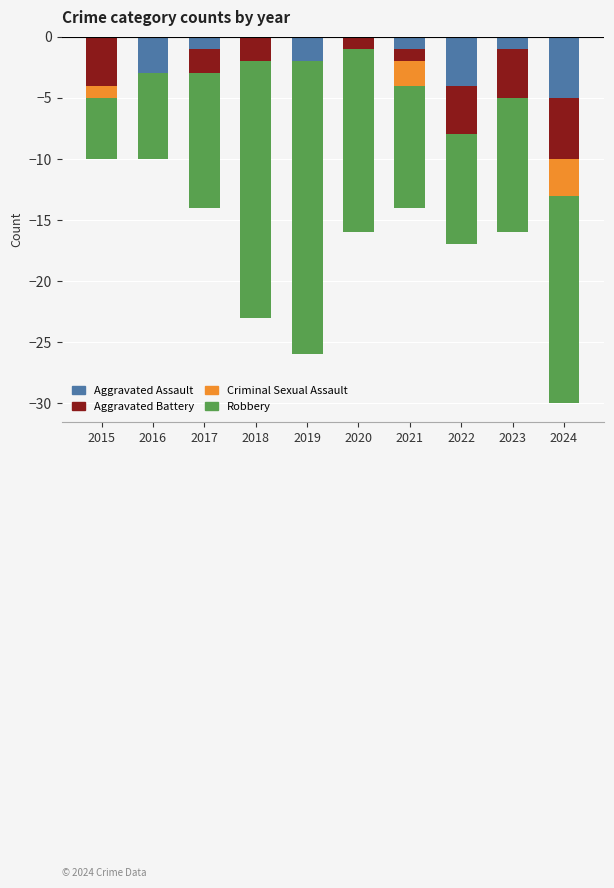

What is the average value of the Aggravated Assault series?

-2